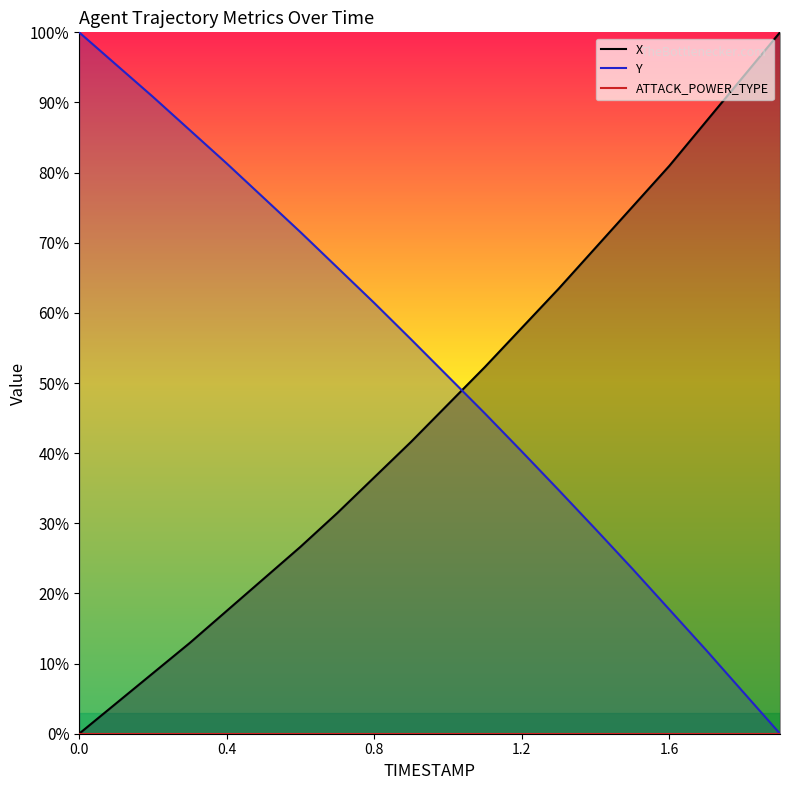

What is the label of the 18th point from the right?

0.2